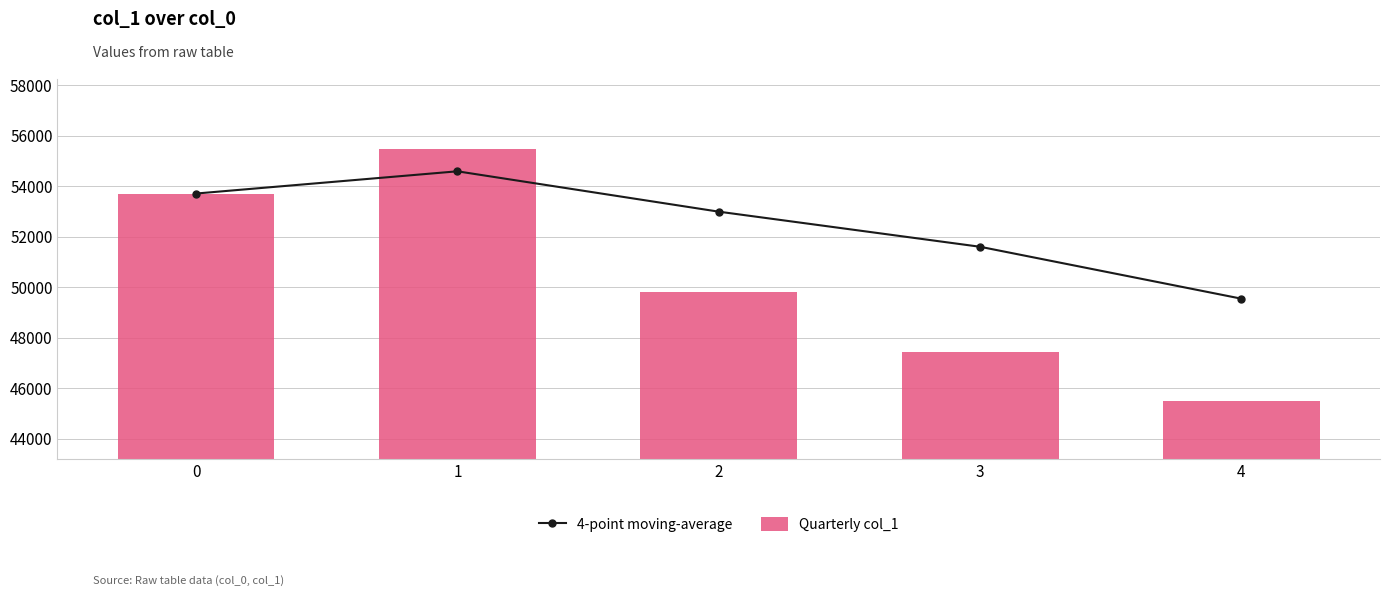

What is the smallest value displayed?

45492.0